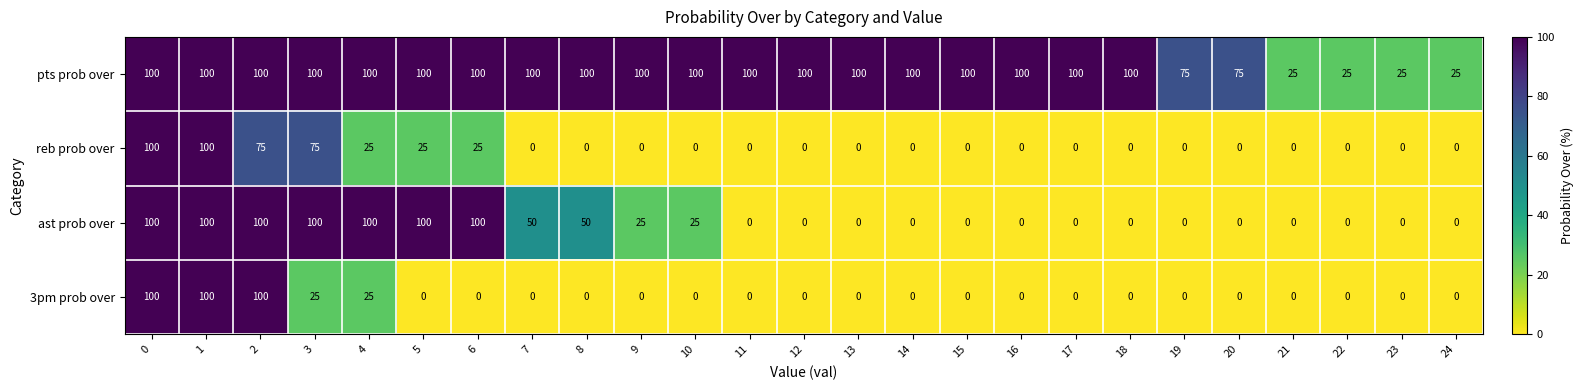

Which series changed the most between 10 and 14?

ast prob over